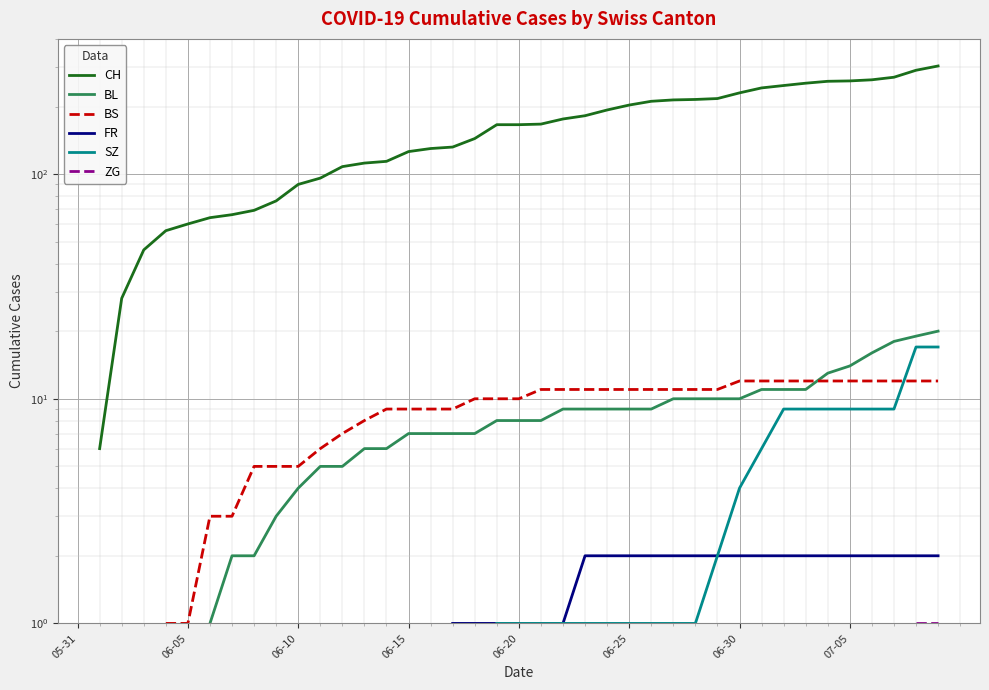

At 05-31, list the series in order from largest to smallest.

CH, BL, BS, FR, SZ, ZG